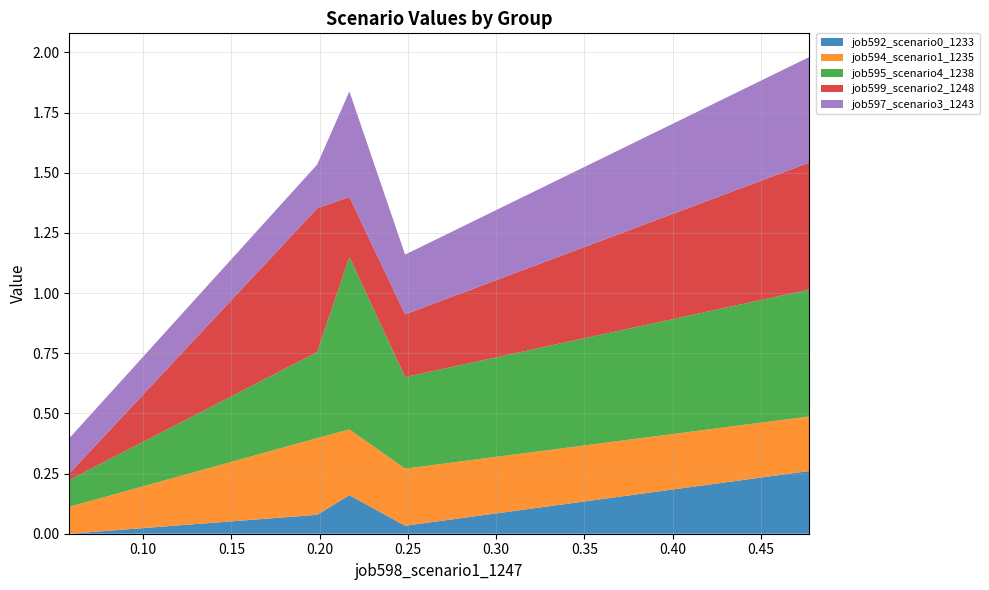

Reading left to right, list all the values displayed in this chart.

job592_scenario0_1233: 0.0	0.1	0.2	0.0	0.3
job594_scenario1_1235: 0.1	0.3	0.3	0.2	0.2
job595_scenario4_1238: 0.1	0.4	0.7	0.4	0.5
job599_scenario2_1248: 0.0	0.6	0.2	0.3	0.5
job597_scenario3_1243: 0.1	0.2	0.4	0.2	0.4